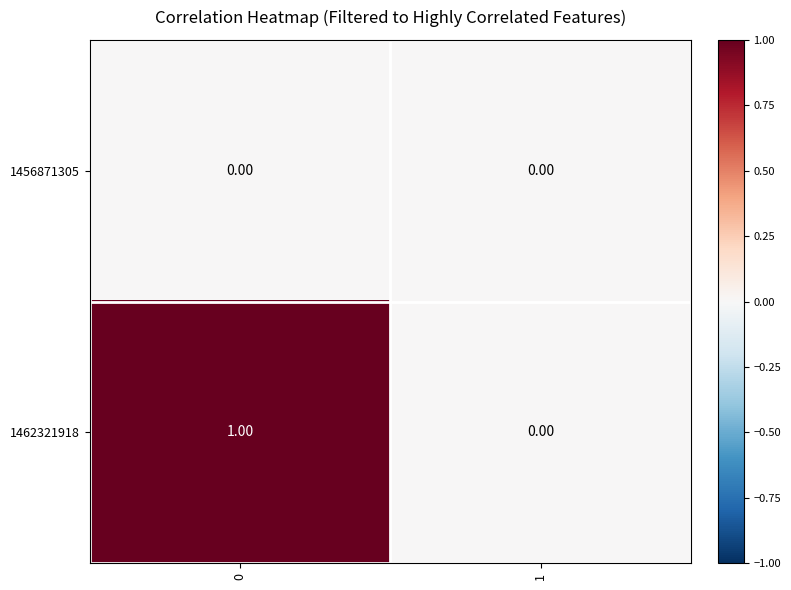

Which series has the largest range (max minus min)?

1462321918